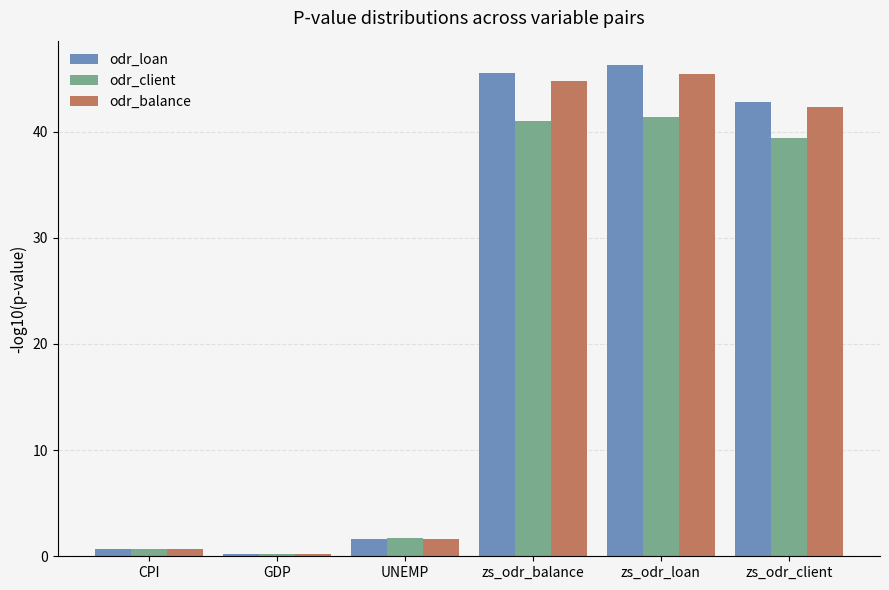

Which series has the widest spread of values?

odr_loan